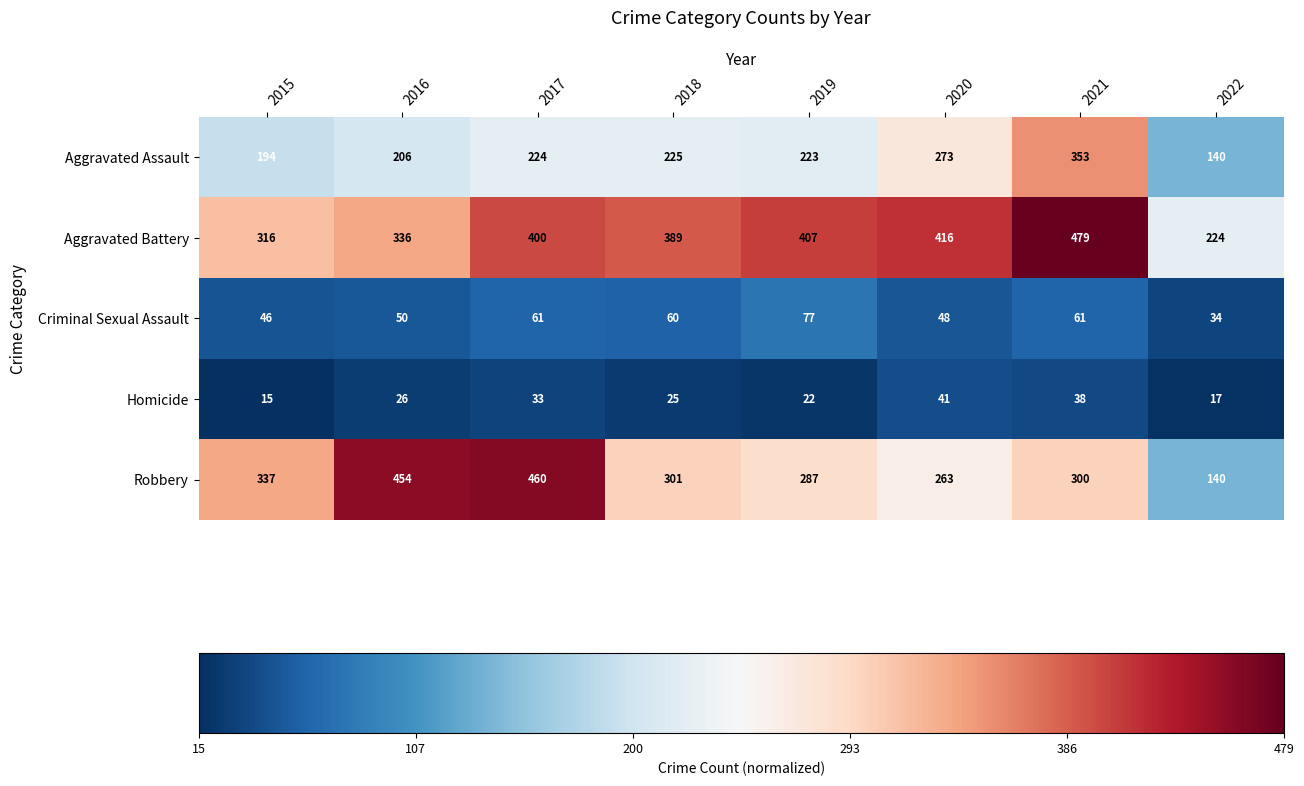

Which label corresponds to the largest value in the chart?

2021